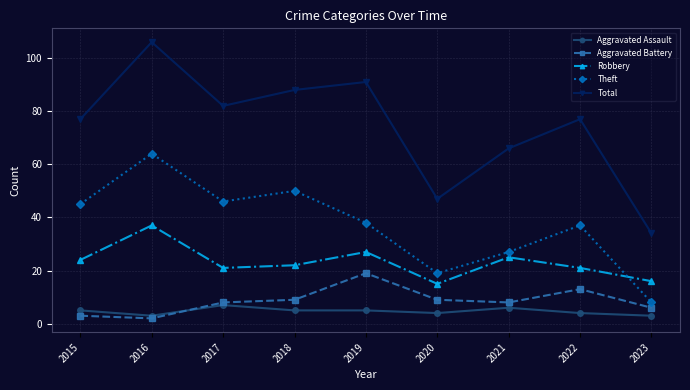

Reading left to right, list all the values displayed in this chart.

Aggravated Assault: 5	3	7	5	5	4	6	4	3
Aggravated Battery: 3	2	8	9	19	9	8	13	6
Robbery: 24	37	21	22	27	15	25	21	16
Theft: 45	64	46	50	38	19	27	37	8
Total: 77	106	82	88	91	47	66	77	34